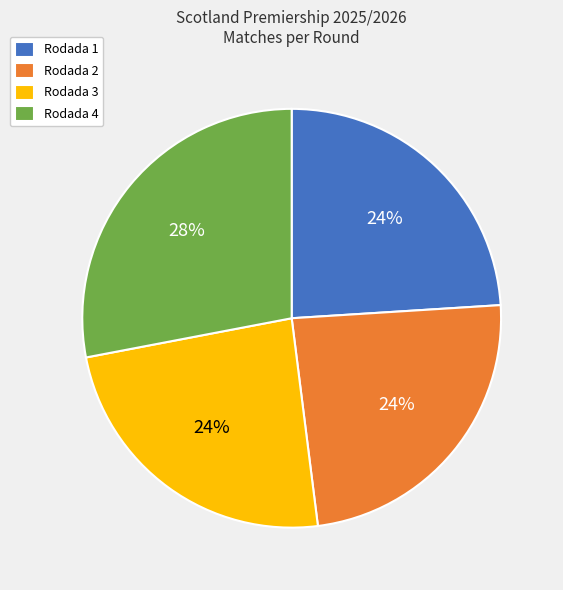

What percentage is the Rodada 4 slice, to the nearest percent?

28%